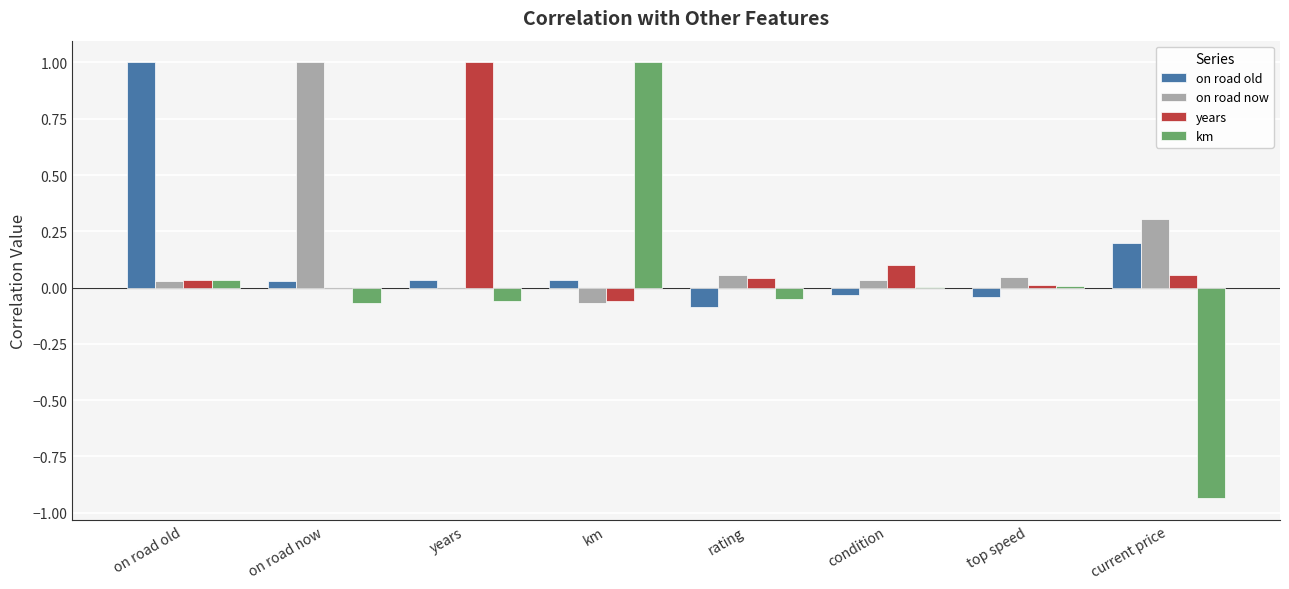

What is the spread (max minus min) of values at current price?

1.2